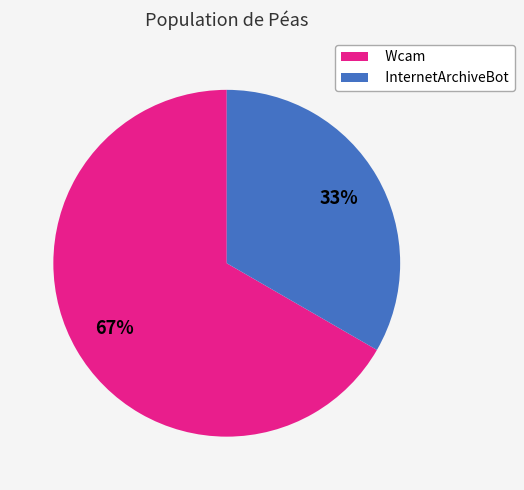

True or false: Wcam accounts for 67% of the total.

True